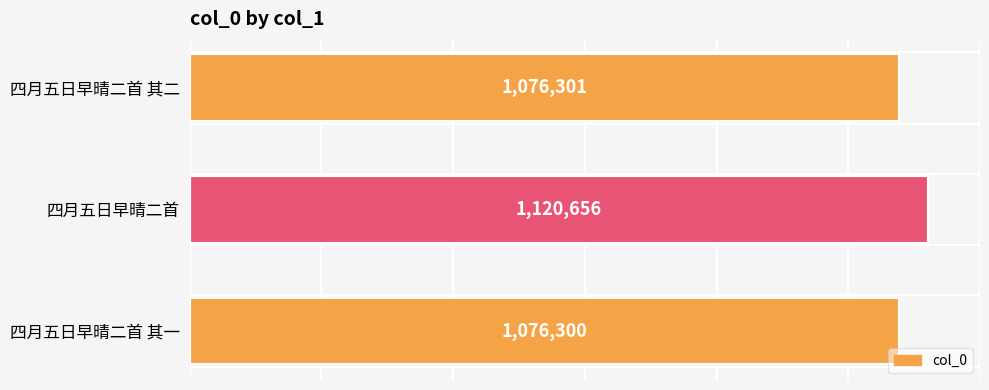

What is the maximum value shown in the chart?

1120656